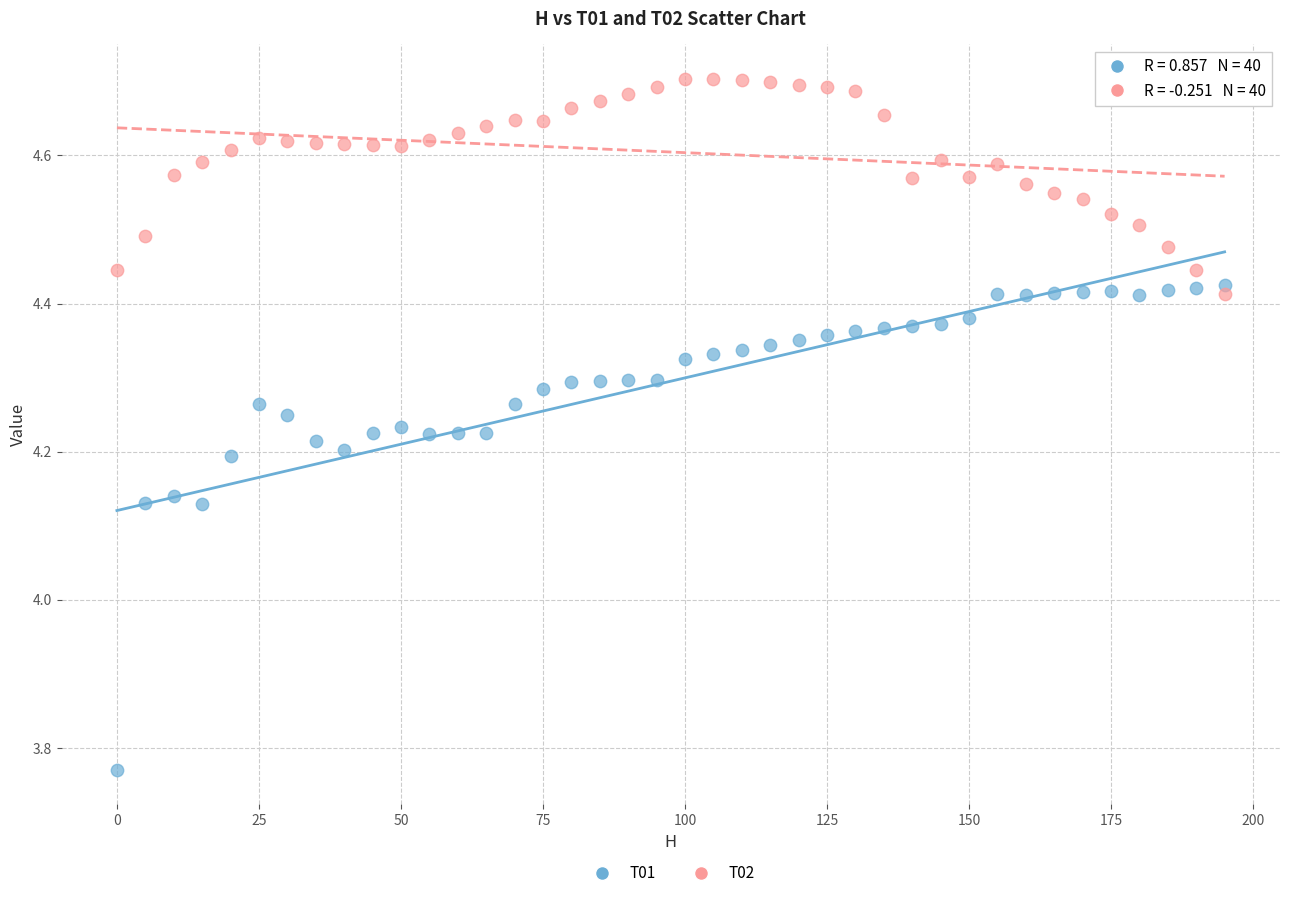

Across all data points, what is the range of Y values (max minus min)?

0.9